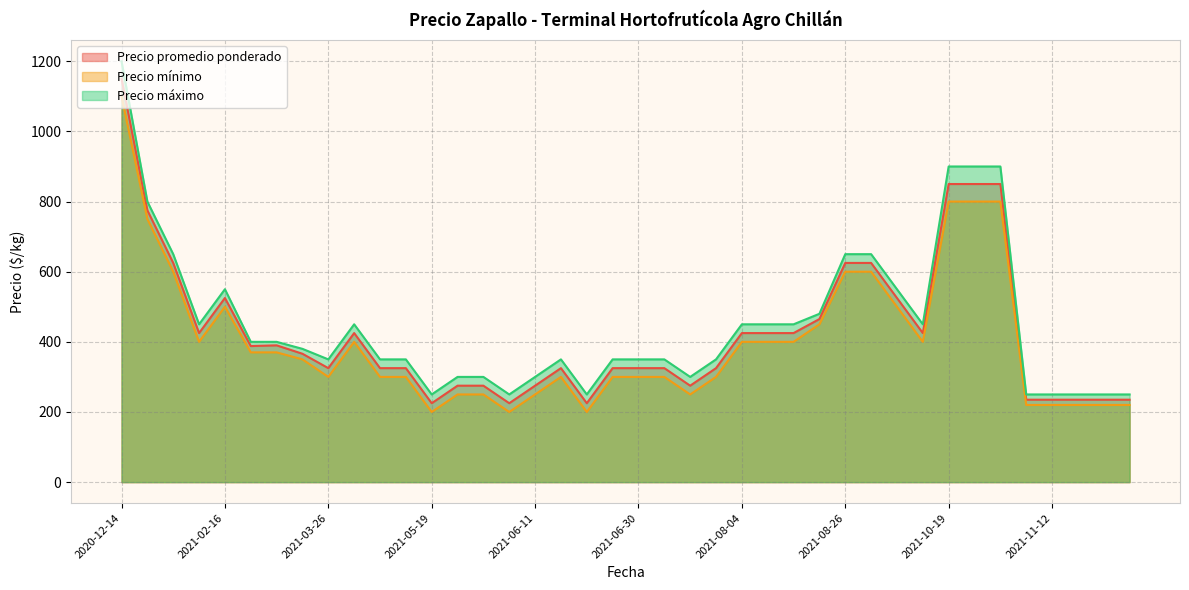

What is the approximate value of Precio promedio ponderado at 2020-12-23, to the nearest 50?

600